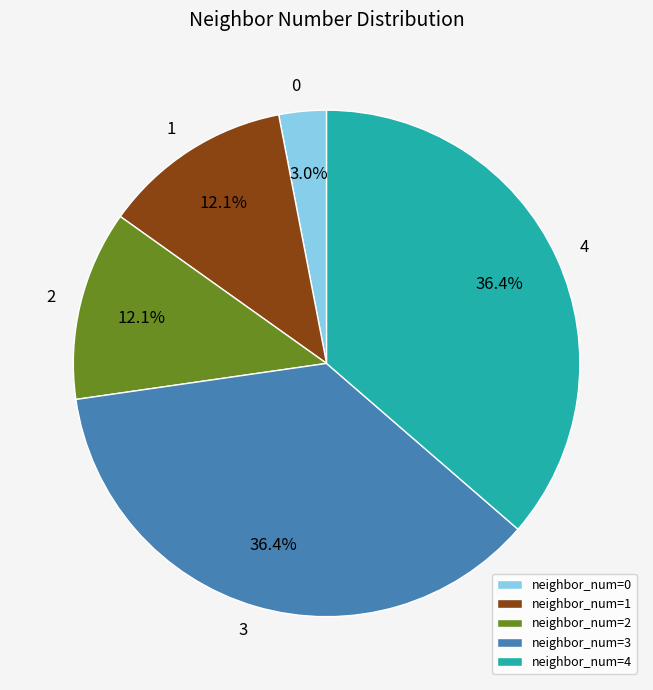

Does neighbor_num=1 account for over 50% of the chart?

No